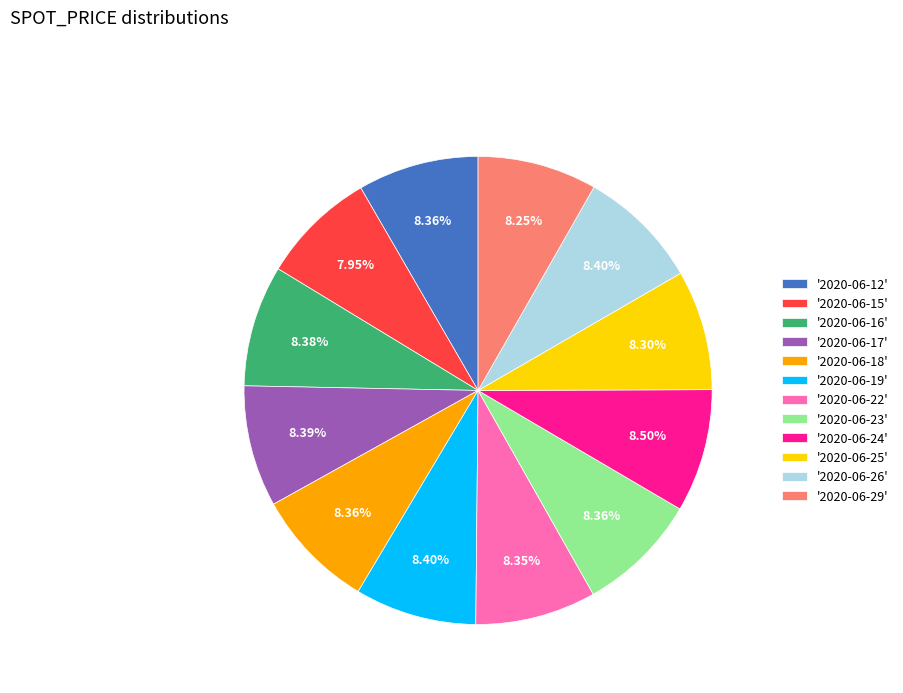

Does any single category account for the majority?

No